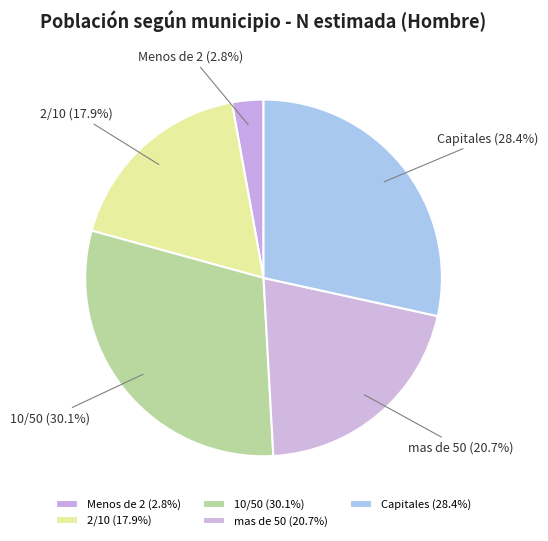

To the nearest percent, what is the average slice percentage?

20%